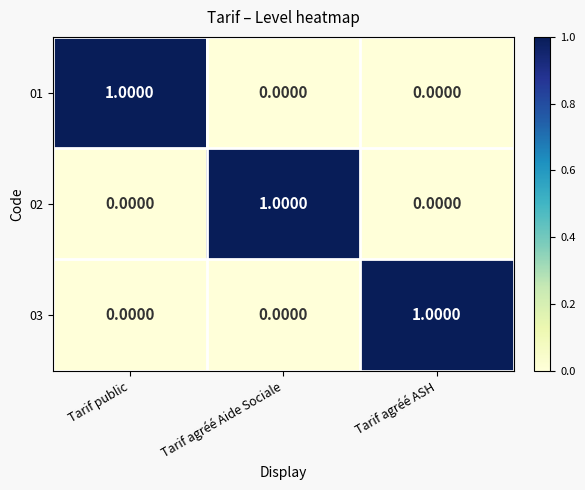

At how many categories does at least one series exceed 0?

3